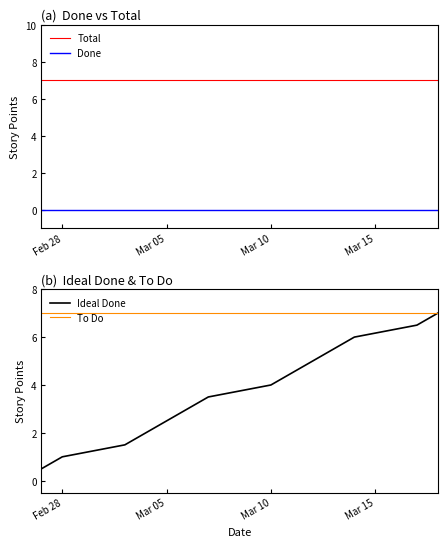

What is the minimum value for Total?

7